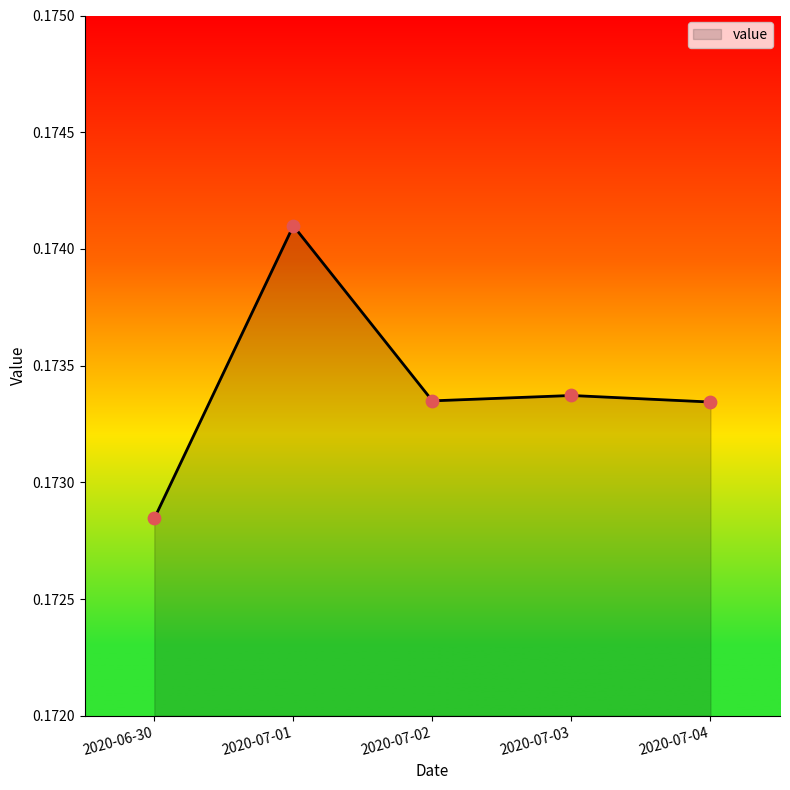

Between 2020-07-01 and 2020-07-04, which is larger?

2020-07-01